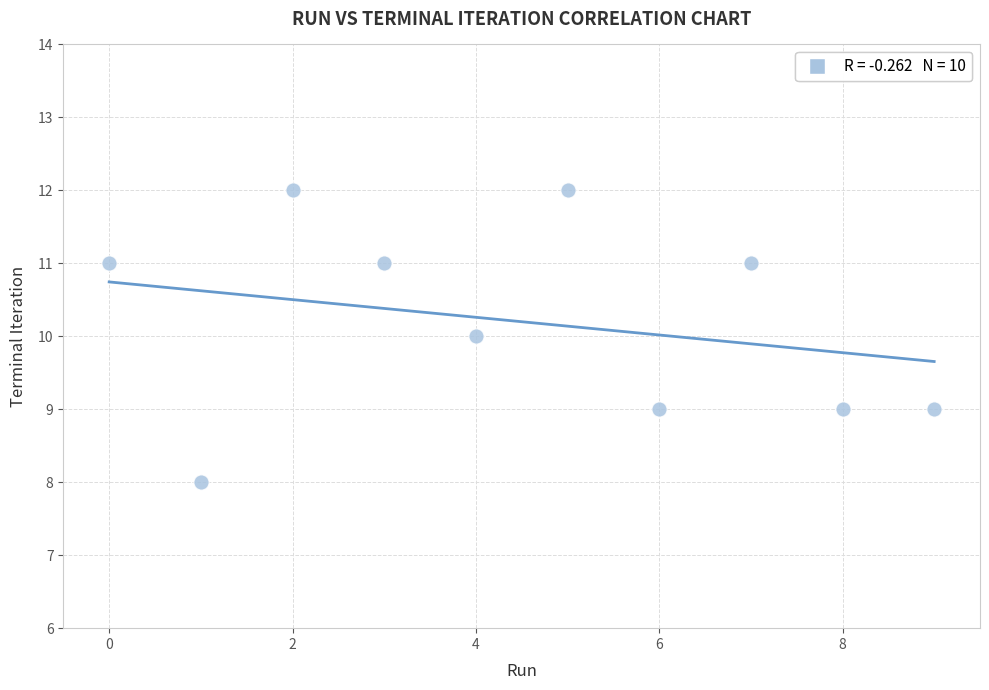

What is the range of Y values (max minus min)?

4